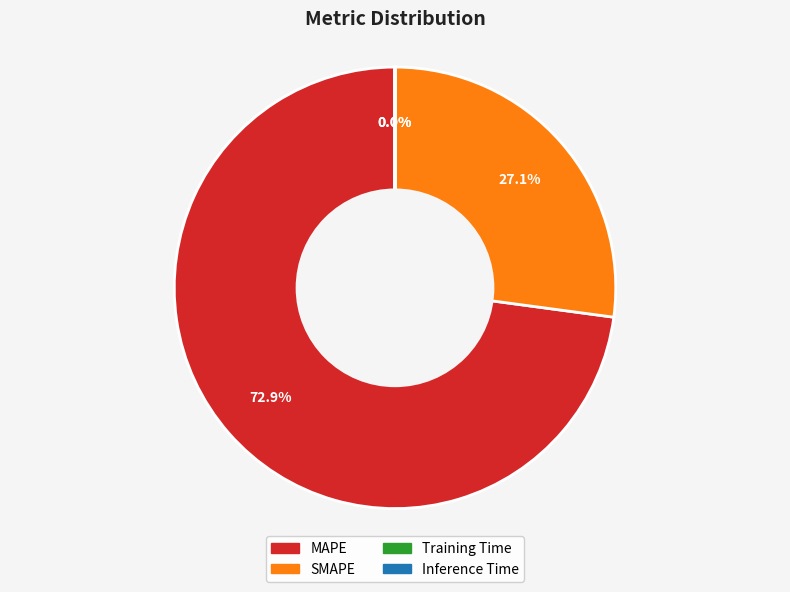

What percentage do SMAPE and MAPE together represent?

100.0%